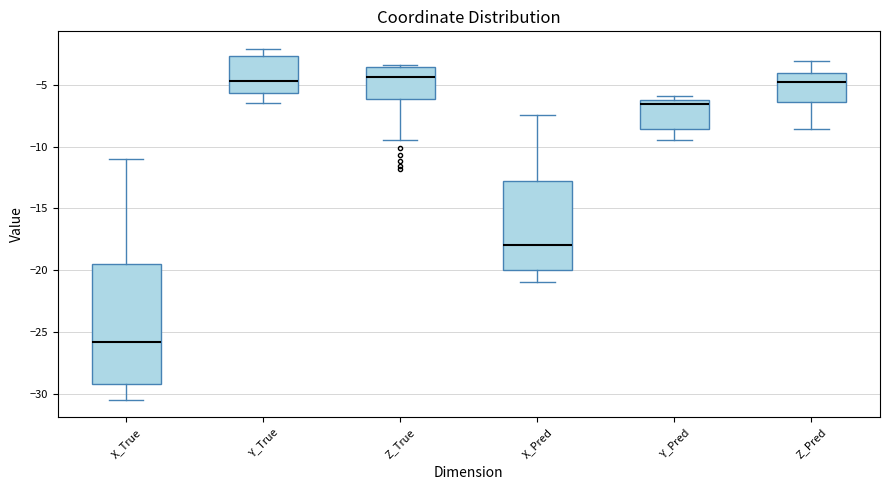

Which box's median line is the lowest?

X_True